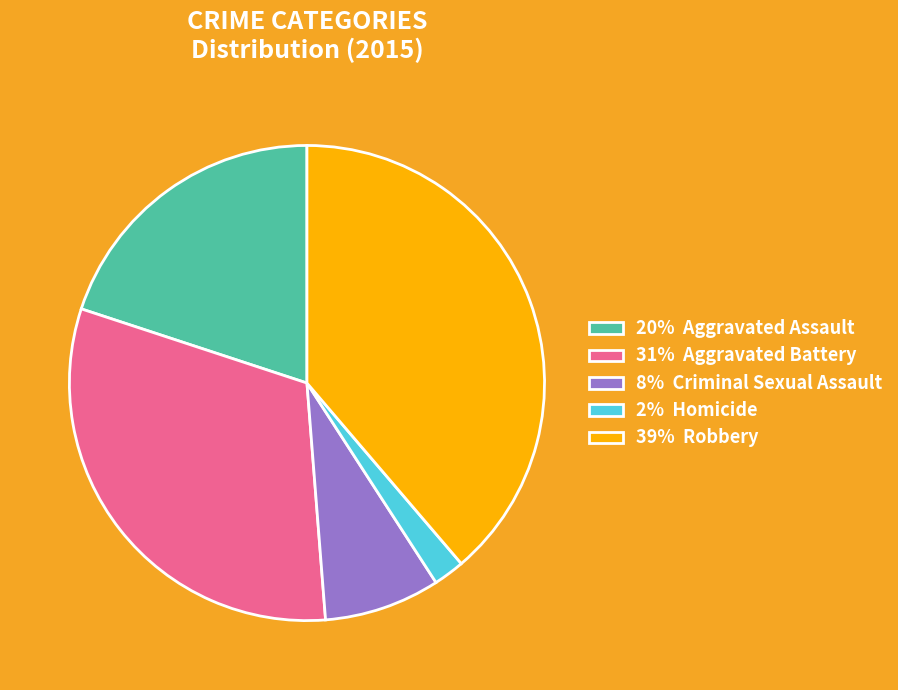

The 20% Aggravated Assault slice represents 30% of the pie. True or false?

False